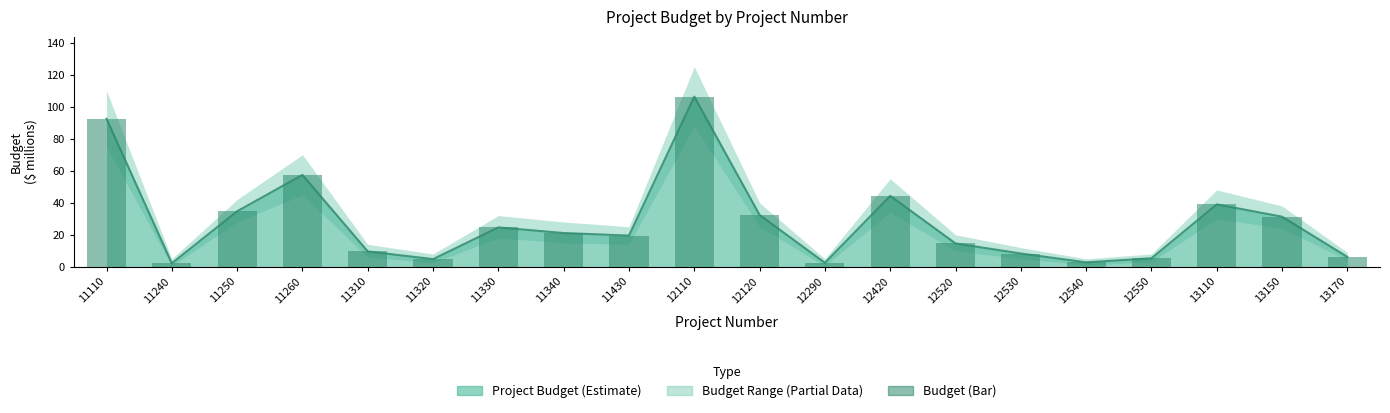

List the labels in order of Budget (bar) value, largest first.

12110, 11110, 11260, 12420, 13110, 11250, 12120, 13150, 11330, 11340, 11430, 12520, 11310, 12530, 13170, 12550, 11320, 12540, 12290, 11240